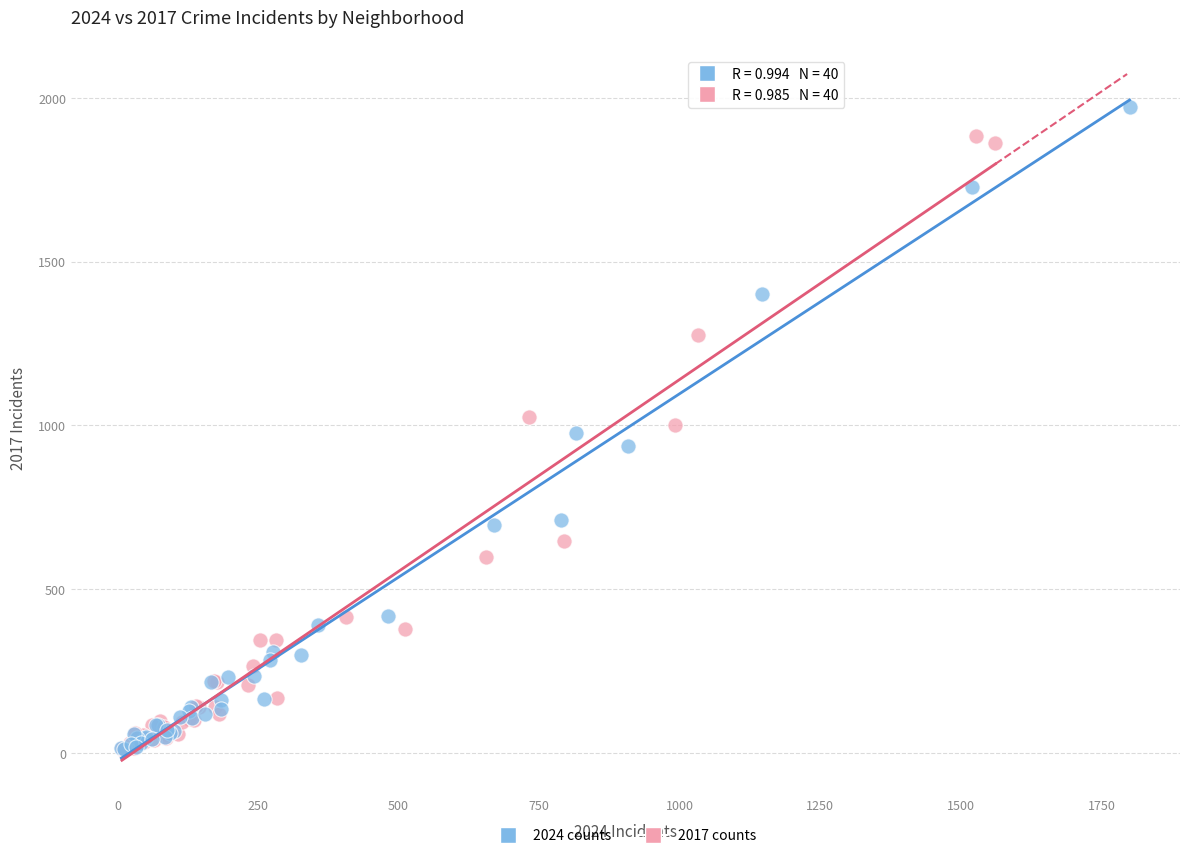

Which series has the widest spread of Y values?

2024 counts